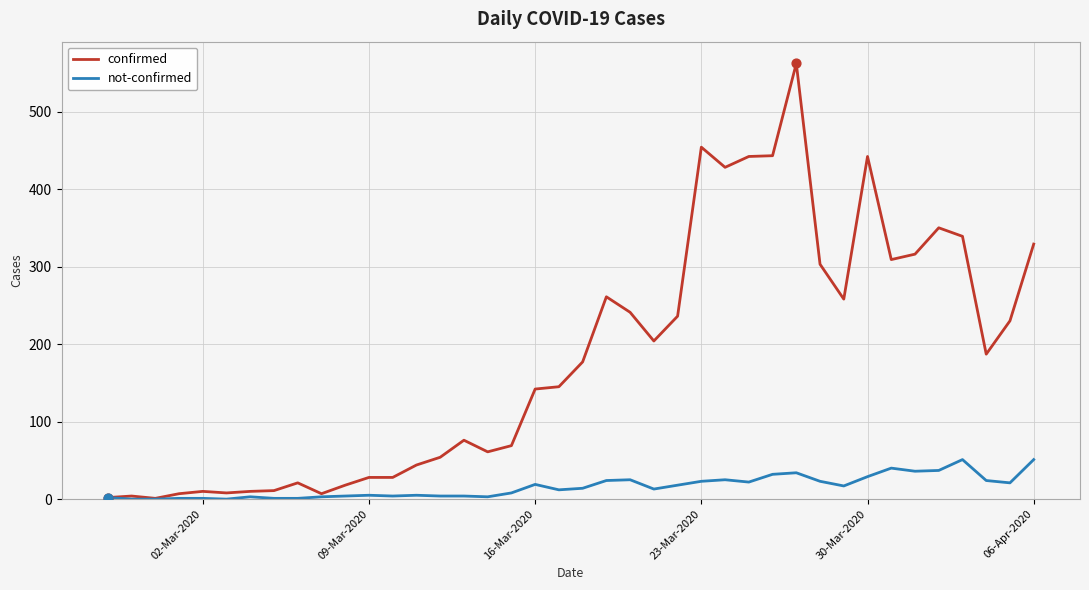

Which series has the largest total across all categories?

confirmed